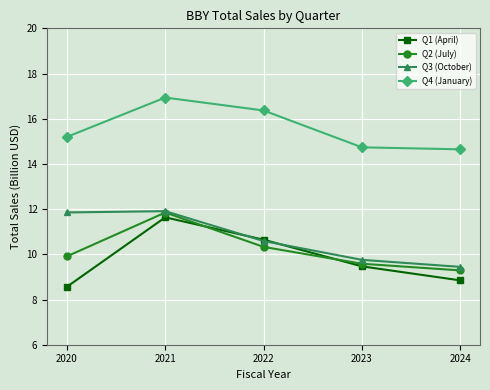

At how many categories does at least one series exceed 11?

5